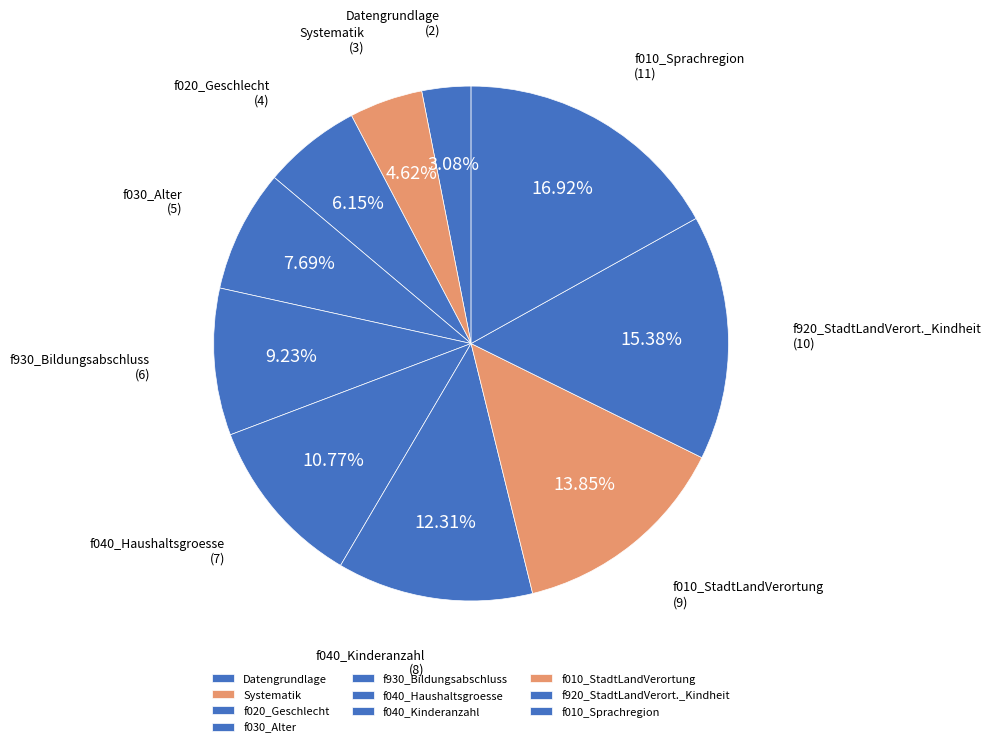

Combined, what portion of the pie is f010_StadtLandVerortung and f920_StadtLandVerort._Kindheit?

29.2%